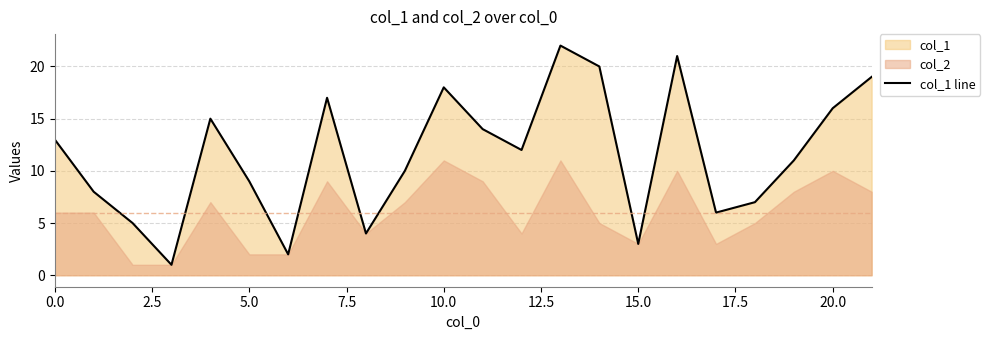

True or false: the data has more than 1 interior local peaks.

True